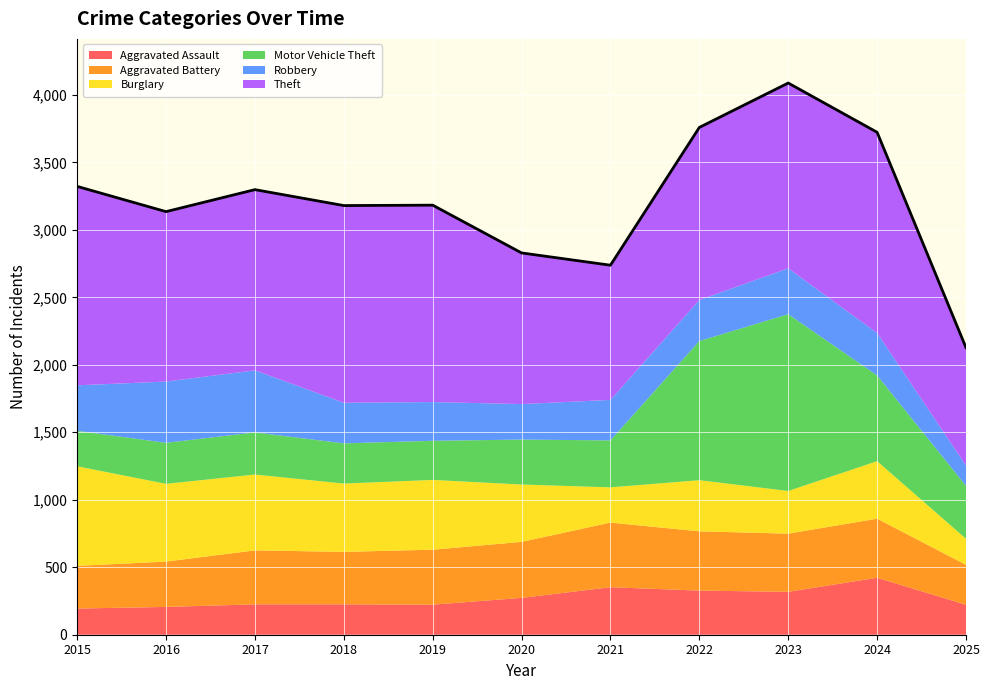

Is the value of Theft at 2016 greater than the value of Motor Vehicle Theft at 2024?

Yes